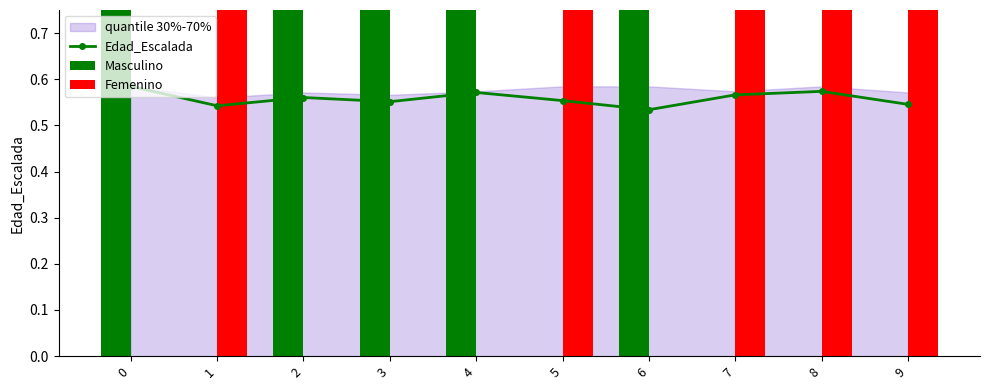

What is the value of the Masculino bar at the 7th from the left?

1.0